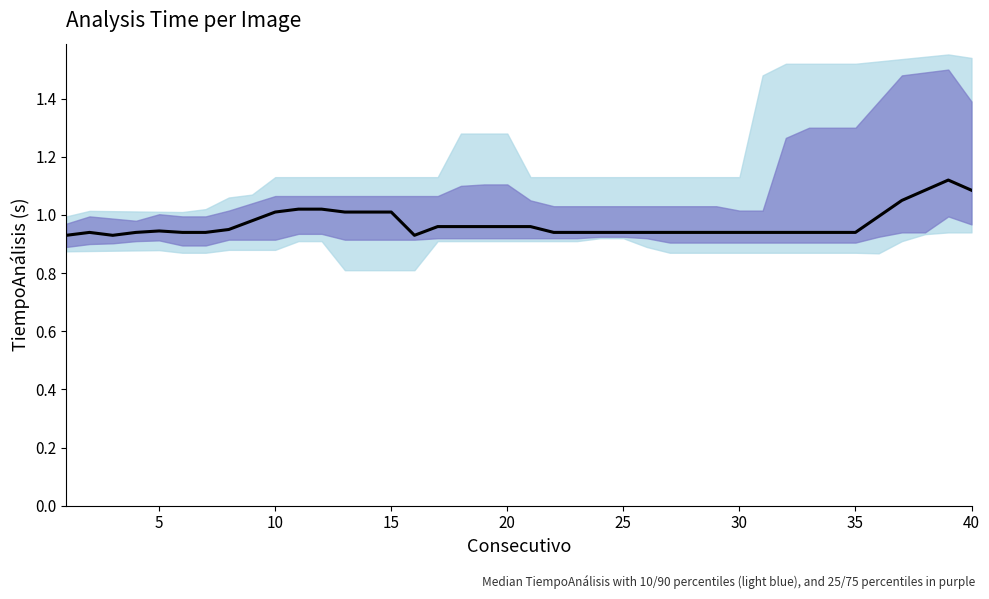

What is the smallest value displayed?

0.9